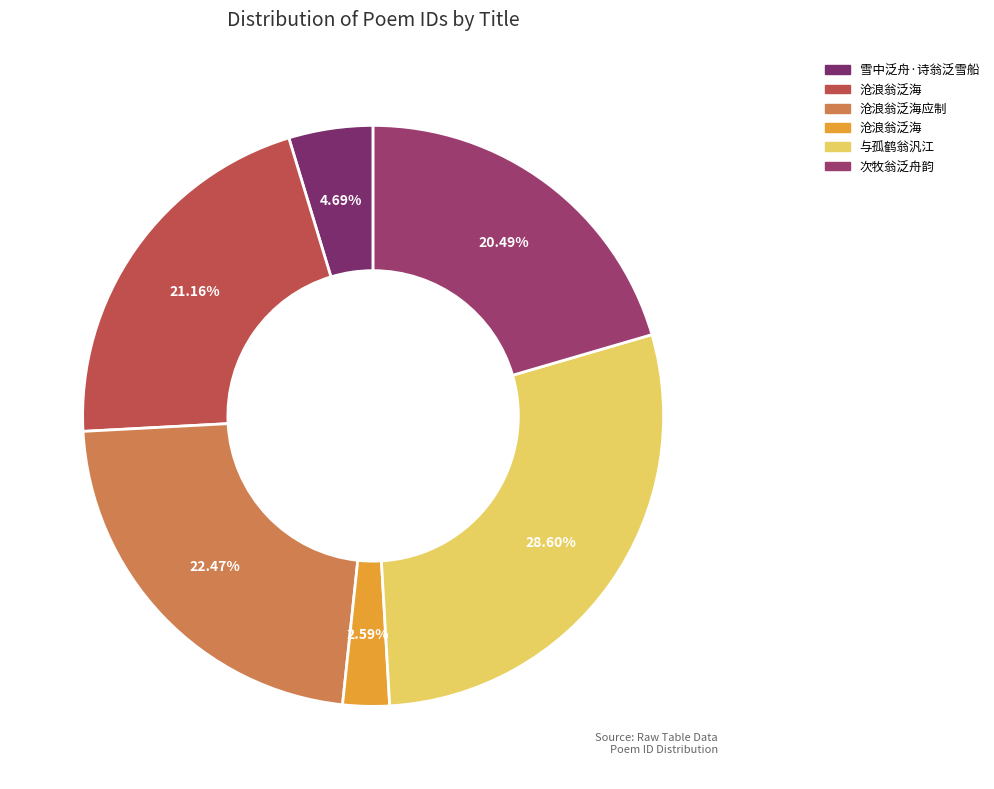

How many slices are in this pie chart?

6